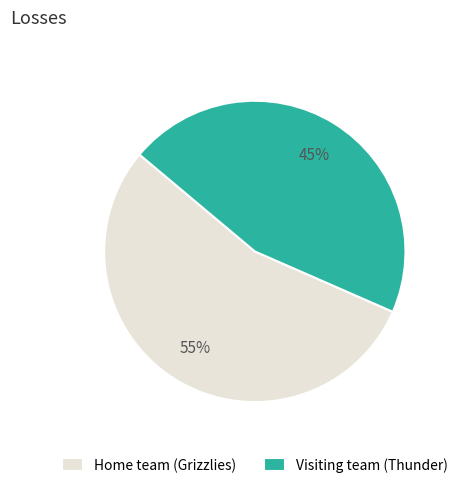

Is the sum of Visiting team (Thunder) and Home team (Grizzlies) greater than half?

Yes